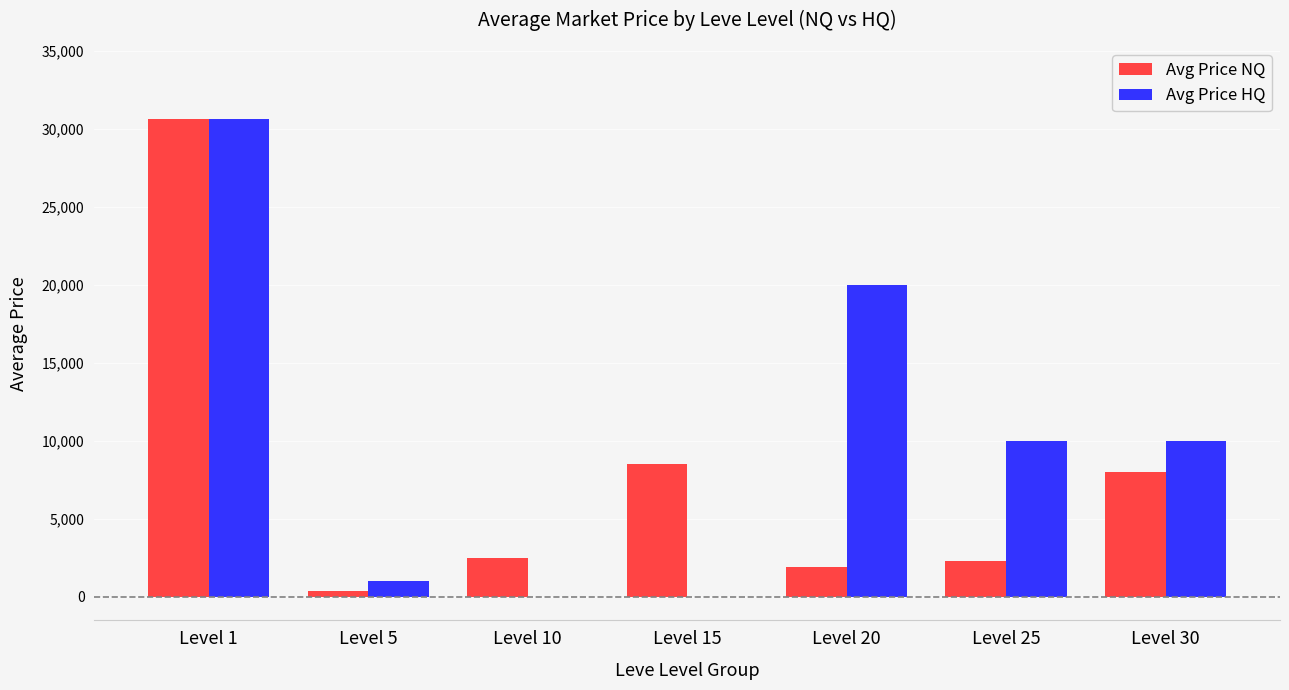

Count the number of categories in the chart.

7